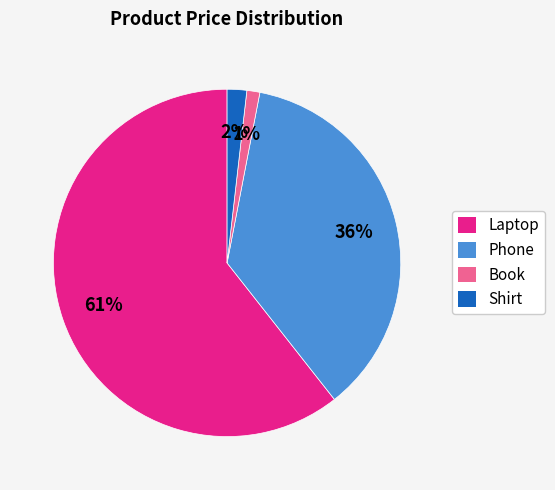

Which slice is the smallest?

Book